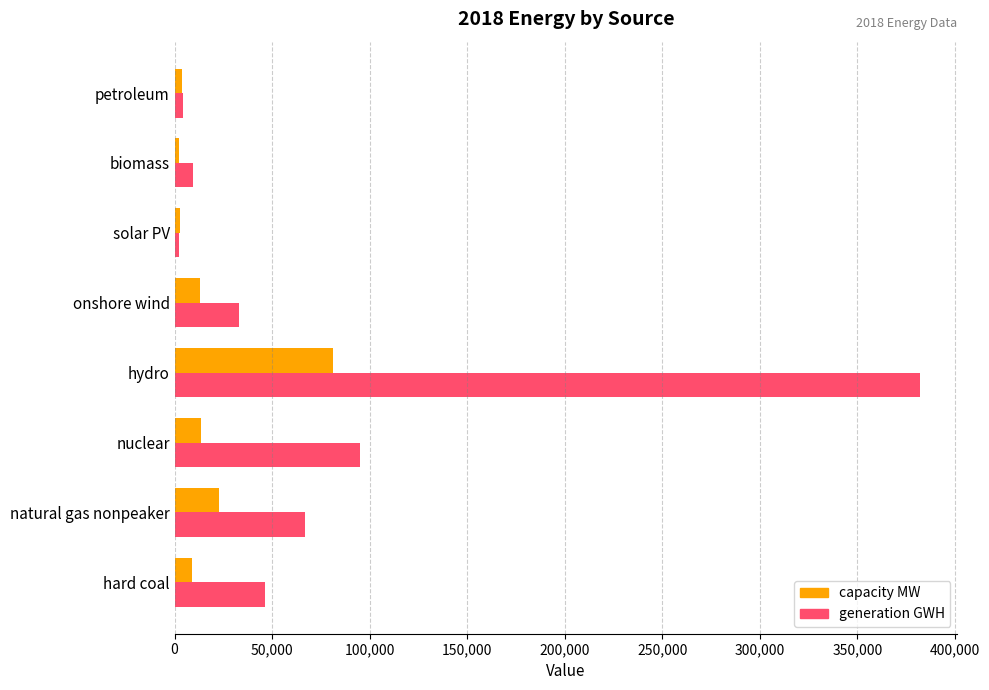

What are all the series names shown in the legend?

capacity MW, generation GWH